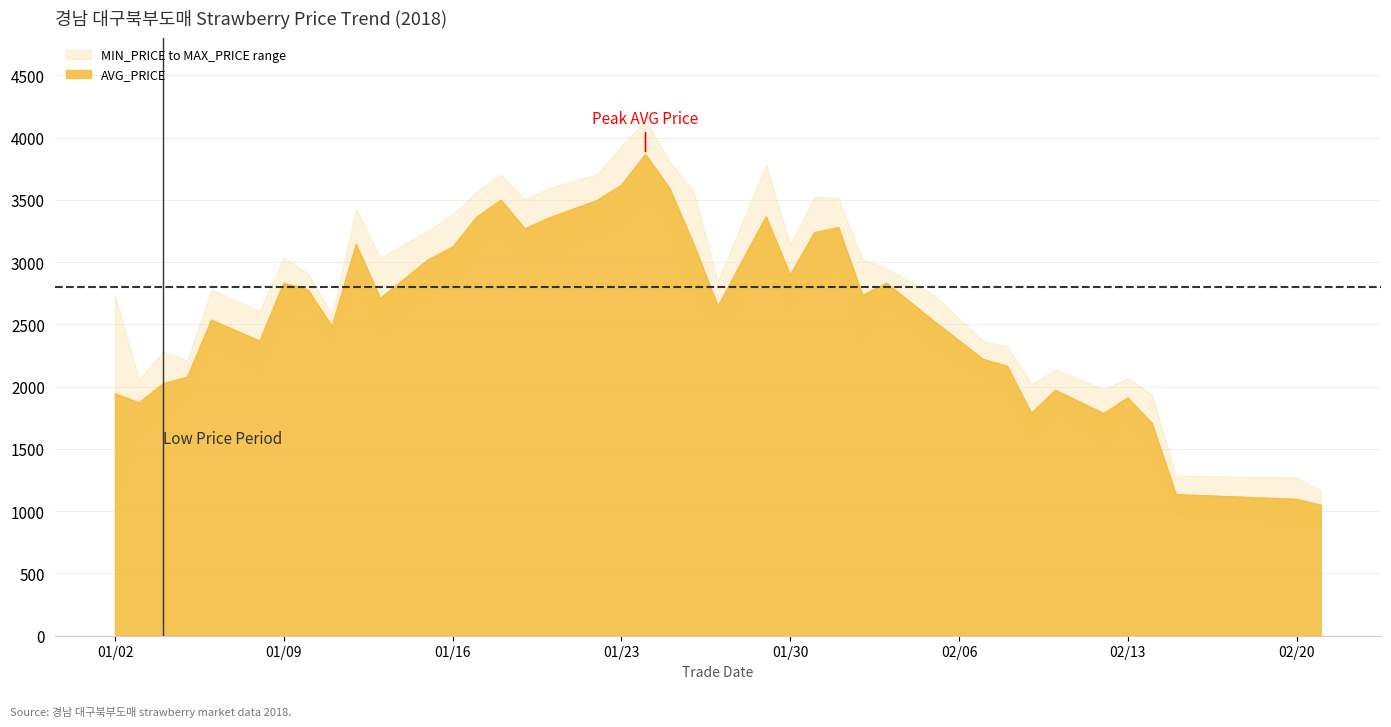

What is the highest value of the AVG_PRICE series?

3865